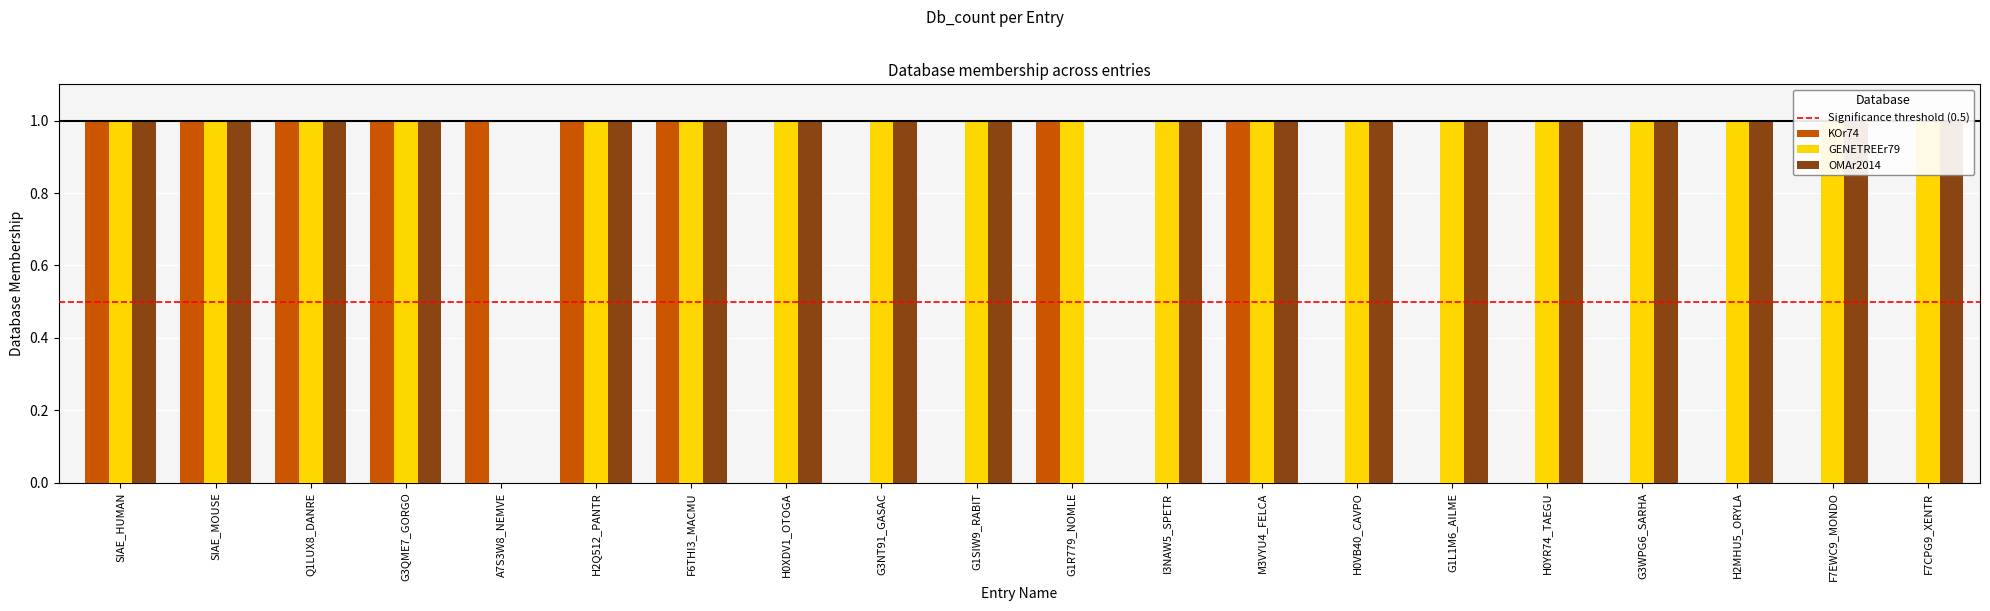

Count the GENETREEr79 values in the range 1 to 2.

19